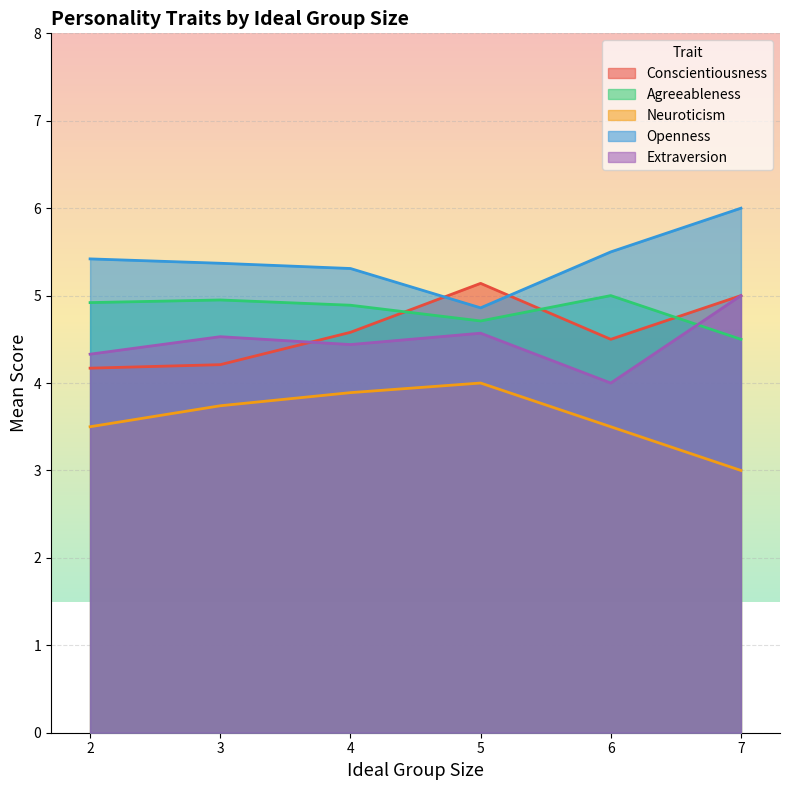

Rank the categories by Neuroticism value from lowest to highest.

7, 2, 6, 3, 4, 5